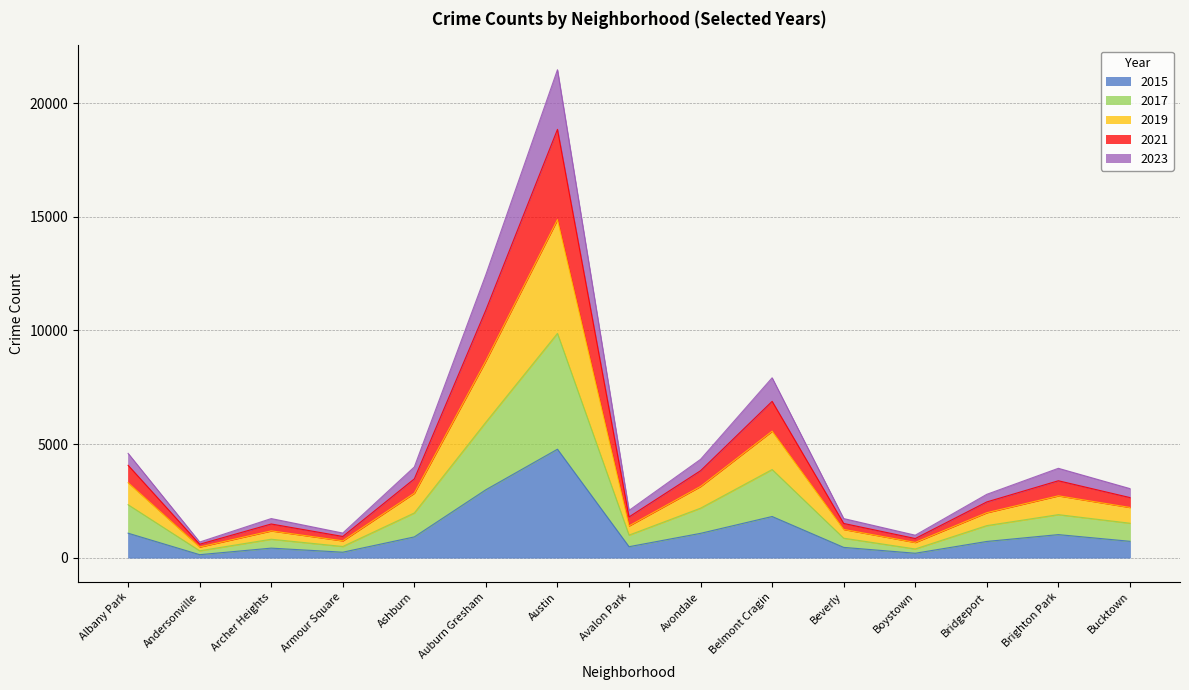

What is the total value across all series at Armour Square?

3486